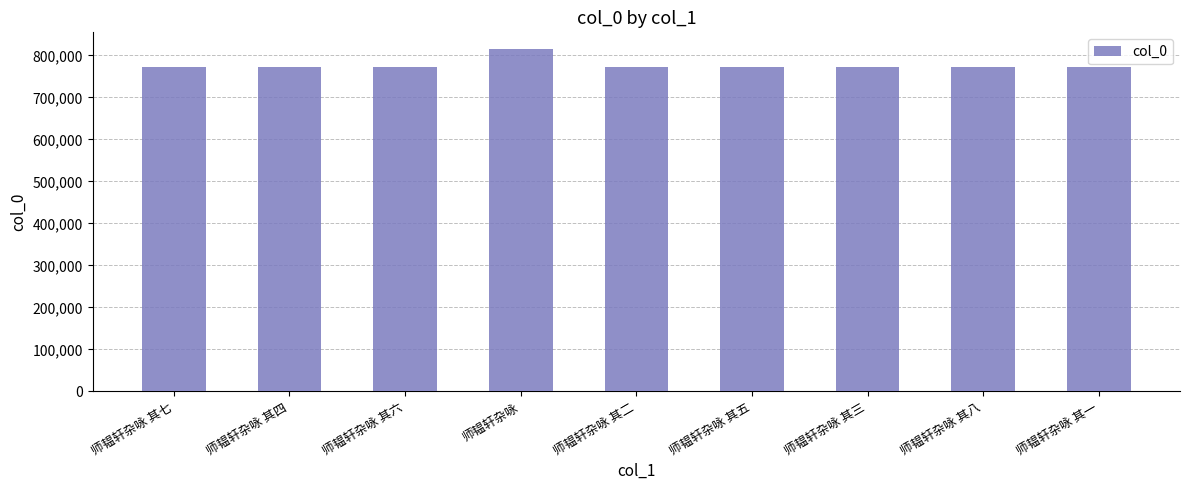

What is the greatest value displayed?

814434